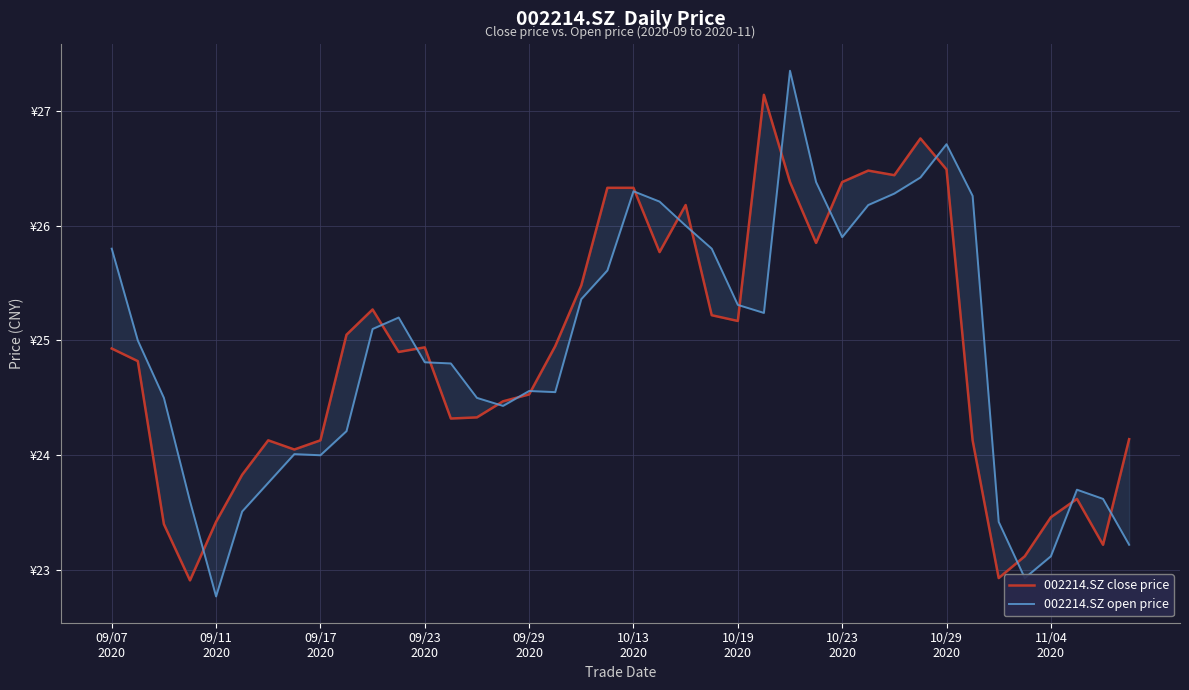

In 002214.SZ close price, how many points are lower than both neighbors (excluding endpoints)?

10